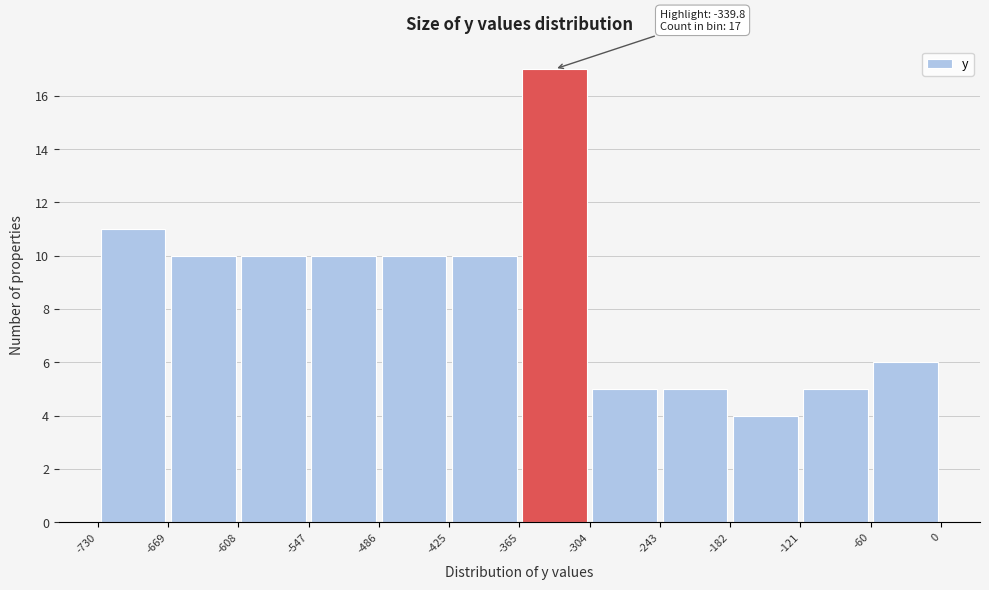

Which range on the x-axis has the tallest bar?

-365 to -304